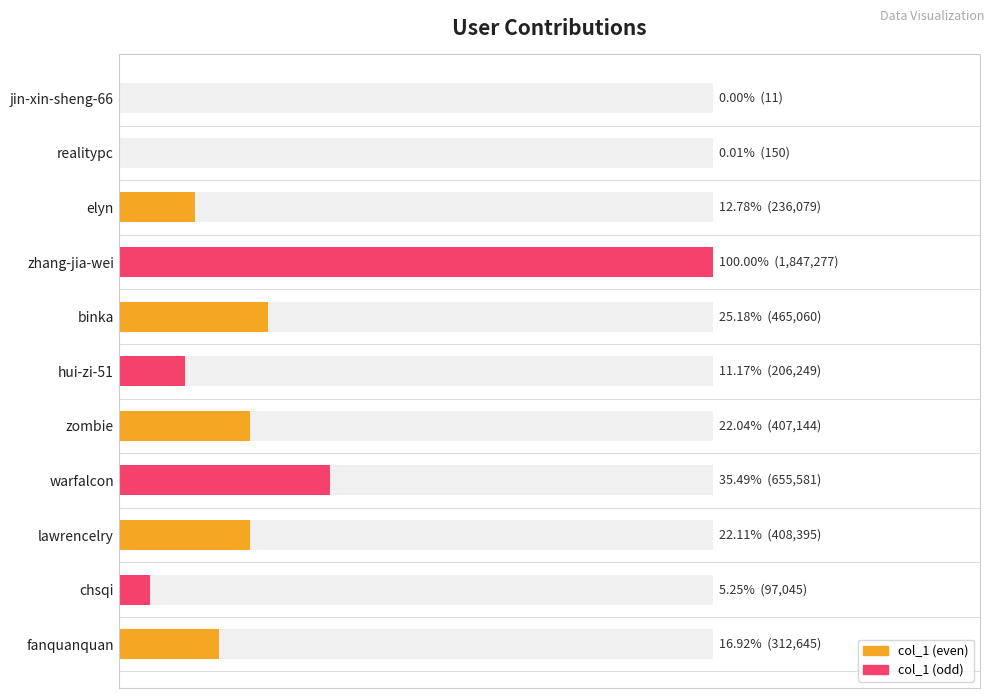

What is the difference between the second highest and minimum values?

655570